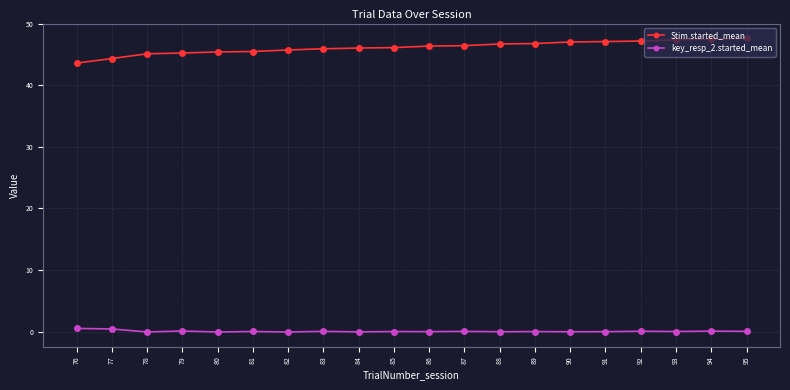

List the series in order of their peak value, lowest first.

key_resp_2.started_mean, Stim.started_mean